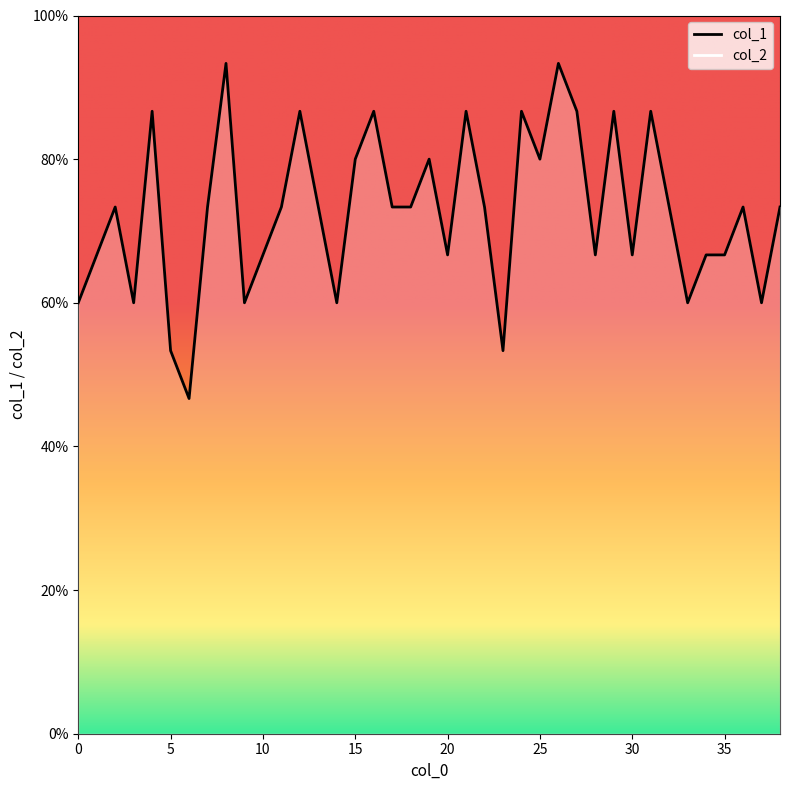

Where is the data nearest to the value 0?

6